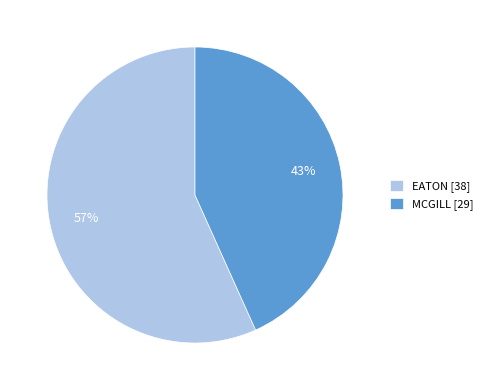

Which slice is the largest?

EATON [38]